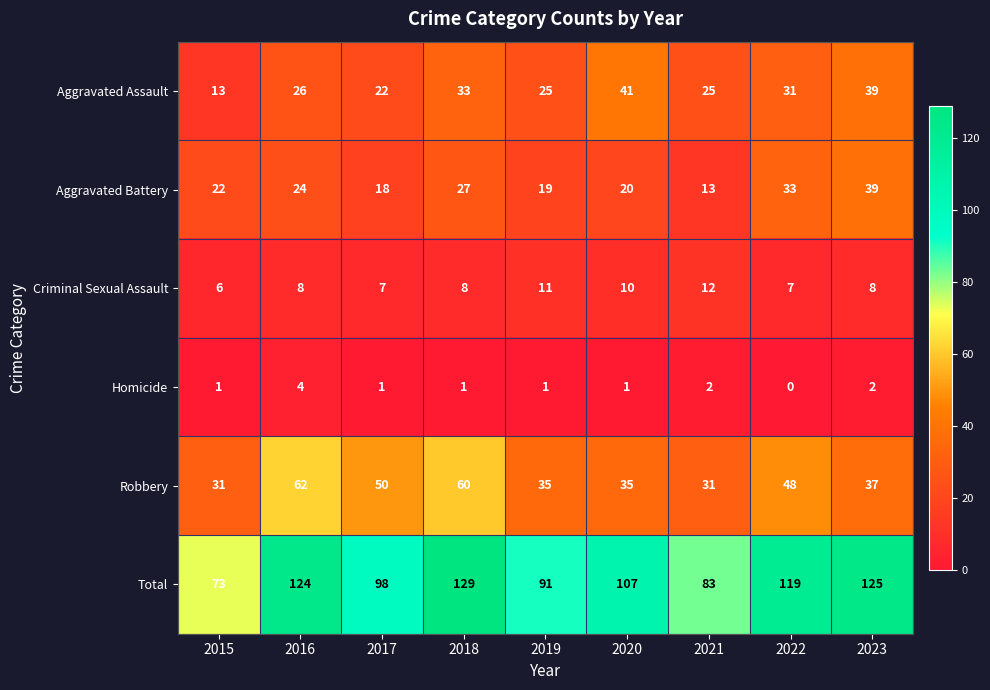

At how many categories does at least one series exceed 42?

9